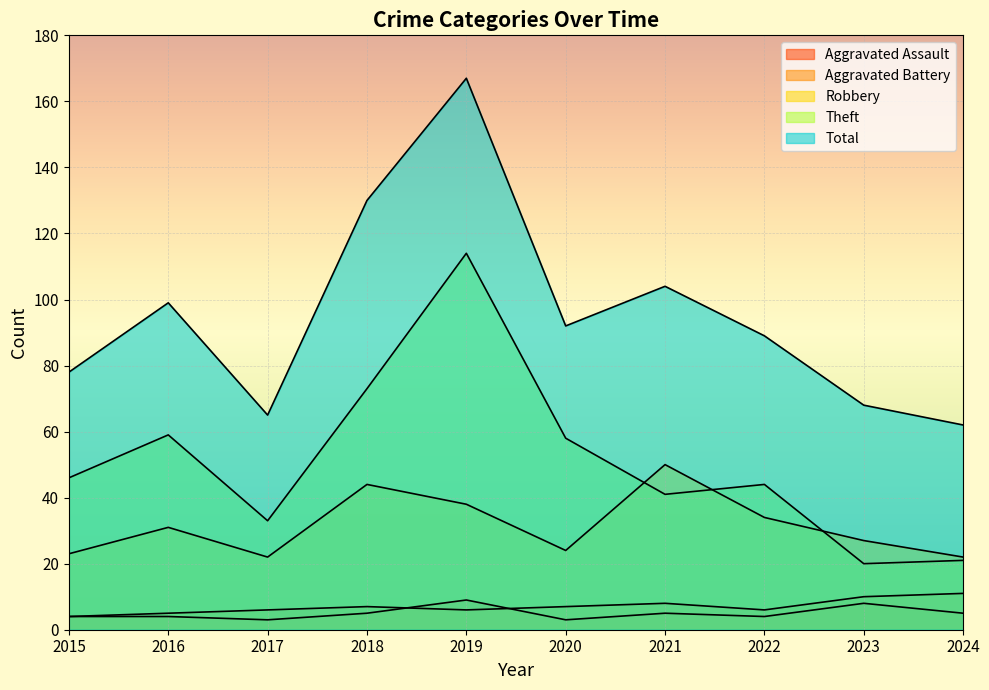

What are all the series names shown in the legend?

Aggravated Assault, Aggravated Battery, Robbery, Theft, Total